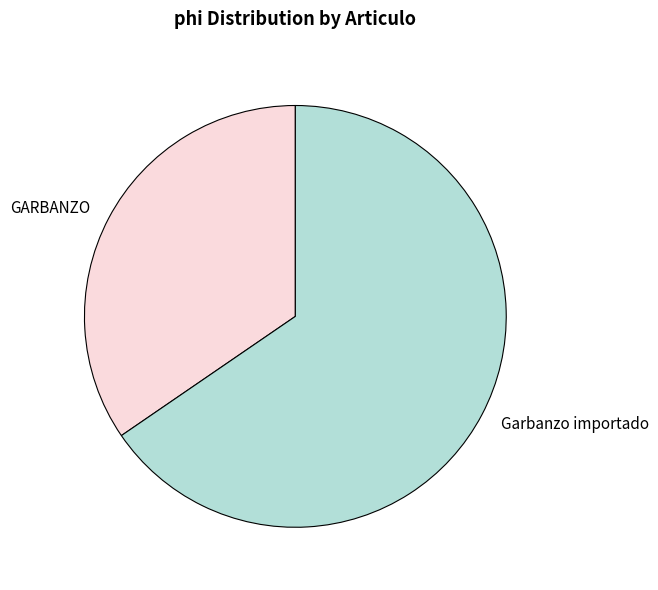

Does GARBANZO account for over 50% of the chart?

No